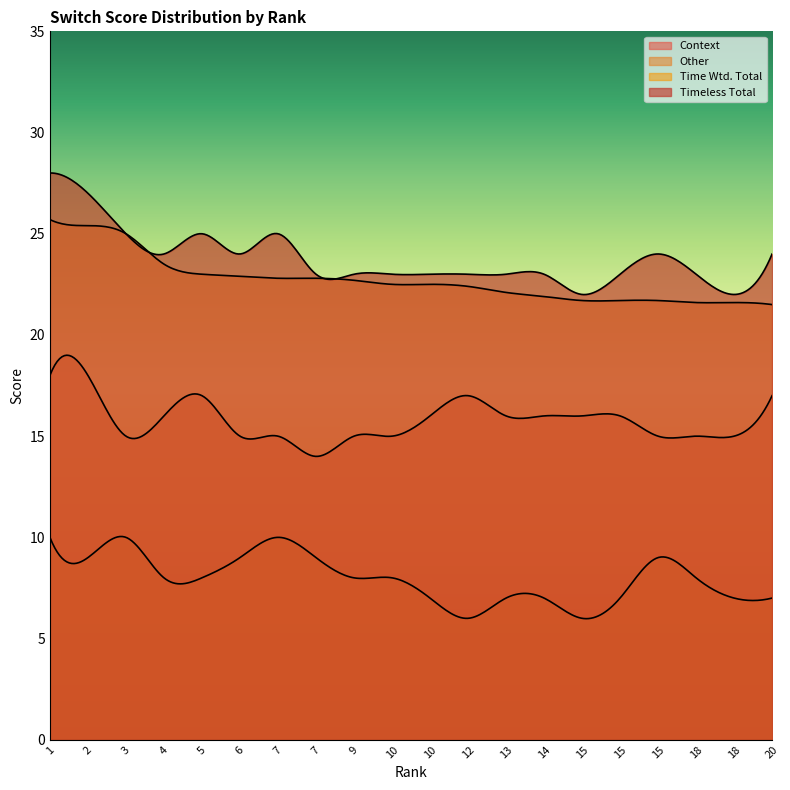

At which label does Time Wtd. Total reach its minimum?

20